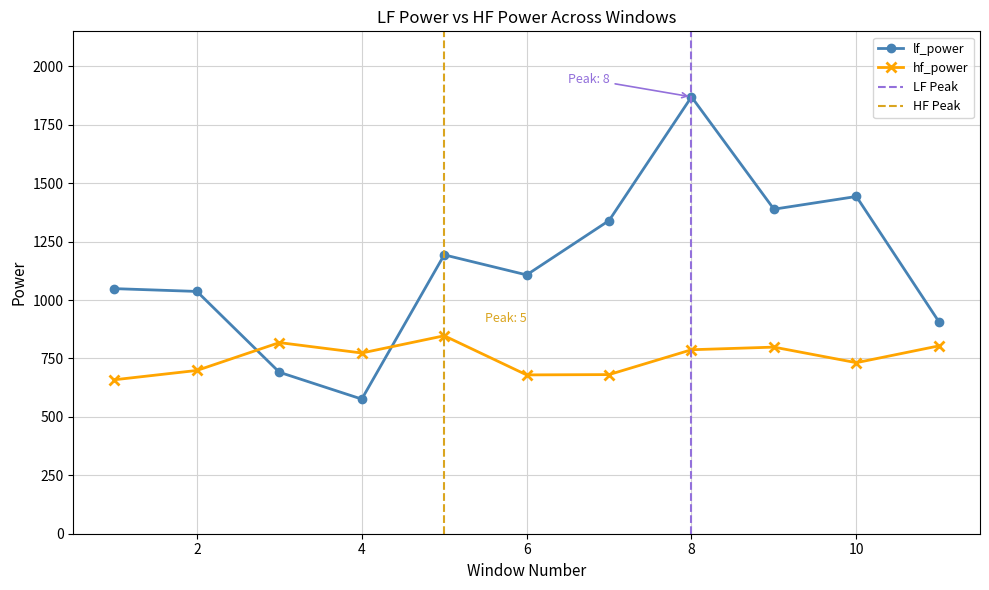

What is the difference between the maximum and minimum values in the lf_power series?

1293.3